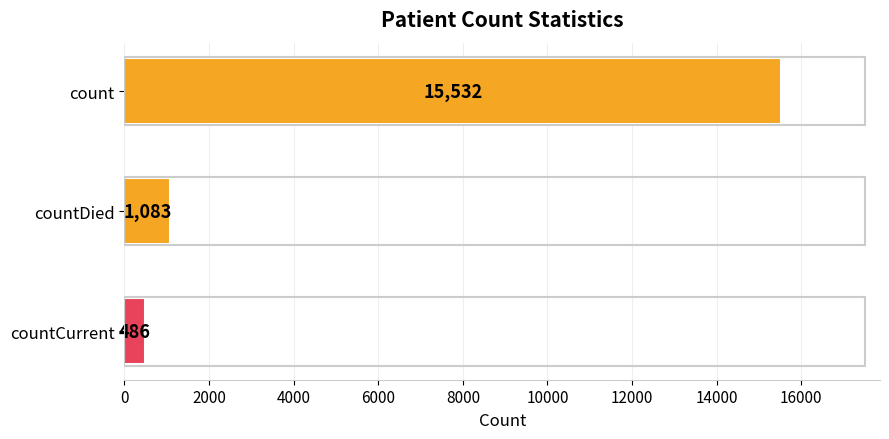

What is the label of the 1st bar from the bottom?

countCurrent